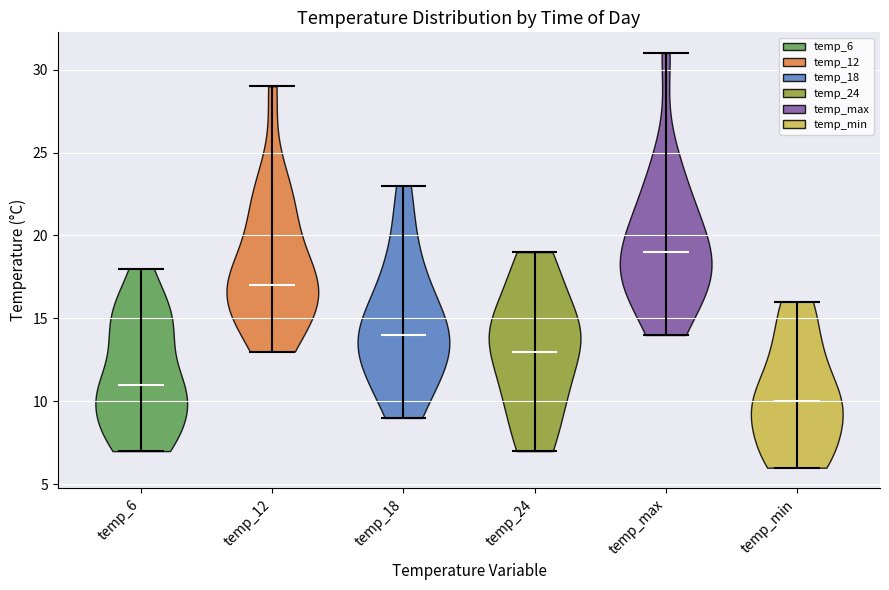

Reading left to right, read every violin against the y-axis: where its median line is, and the lowest and highest points it reaches. The values are not printed on the chart, so give them approximately, as read against the axis.

temp_6: median line 11, lowest point 7, highest point 18
temp_12: median line 17, lowest point 13, highest point 29
temp_18: median line 14, lowest point 9, highest point 23
temp_24: median line 13, lowest point 7, highest point 19
temp_max: median line 19, lowest point 14, highest point 31
temp_min: median line 10, lowest point 6, highest point 16